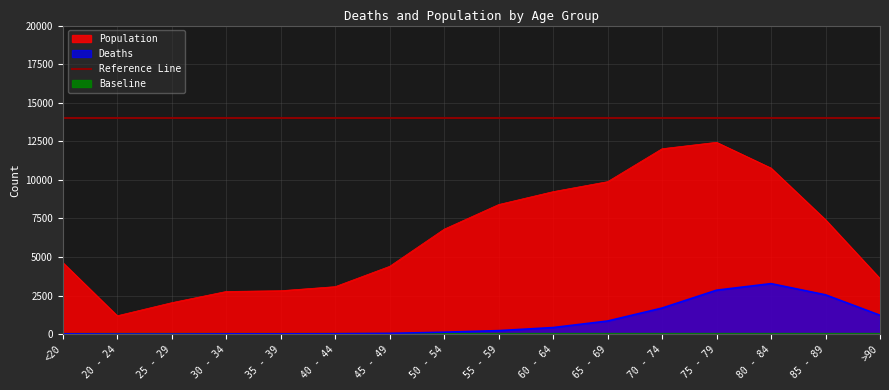

Reading left to right, list all the values displayed in this chart.

Deaths: 18	4	3	17	18	24	47	126	227	426	850	1690	2848	3273	2548	1224
Population: 4641	1191	2038	2765	2814	3078	4396	6803	8400	9236	9883	12018	12434	10764	7417	3604